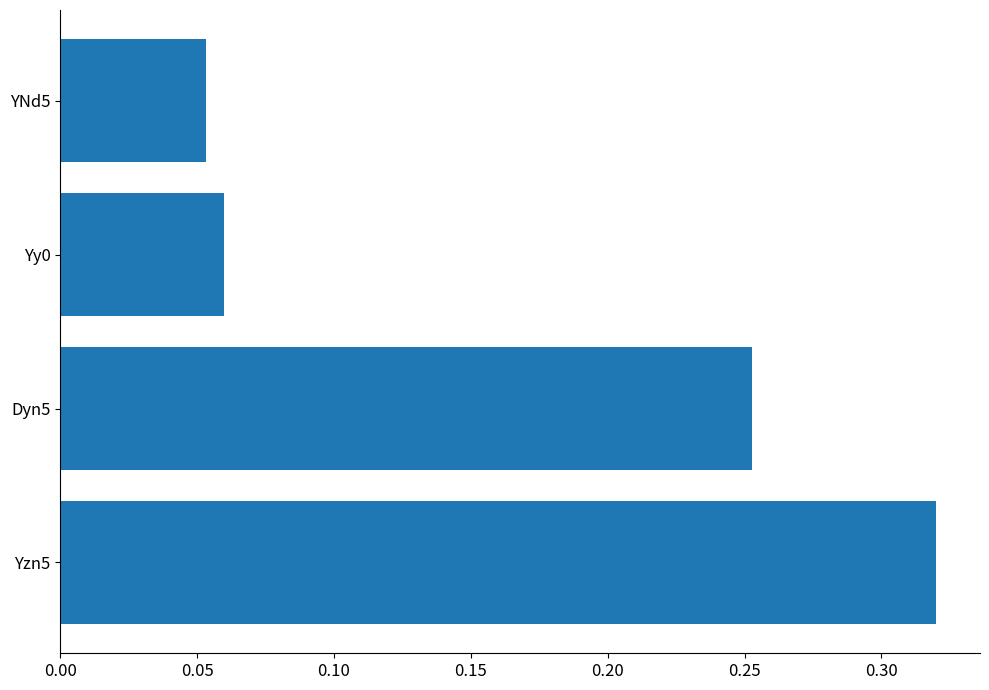

The chart shows a value of 0.6 at Yzn5. True or false?

False